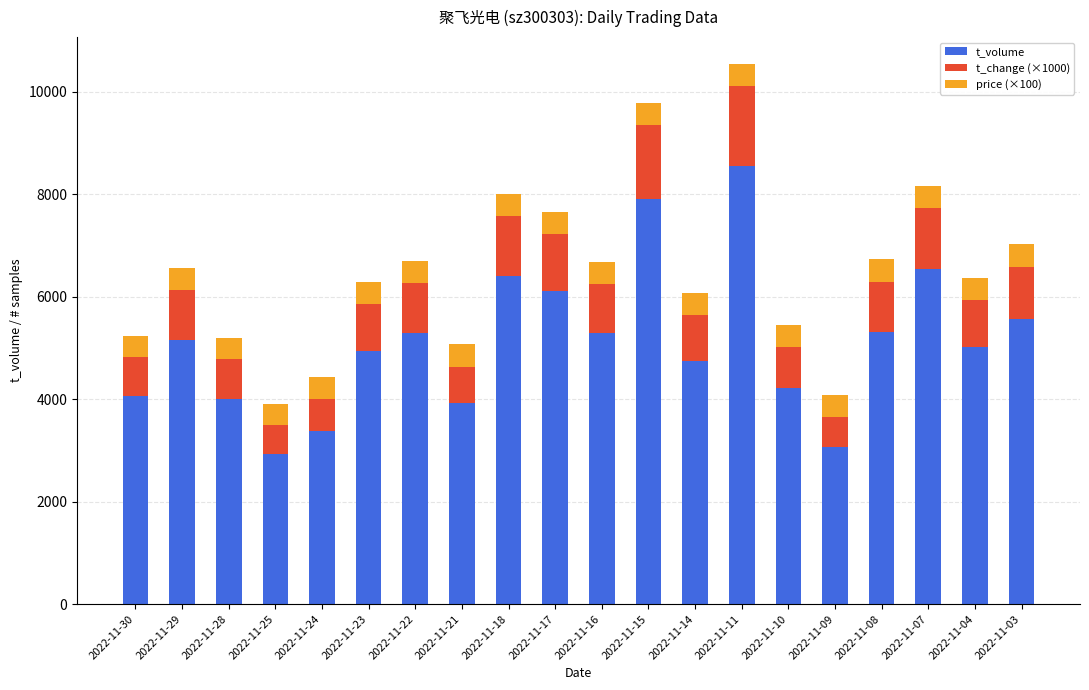

At which category is the sum across all series the highest?

2022-11-11